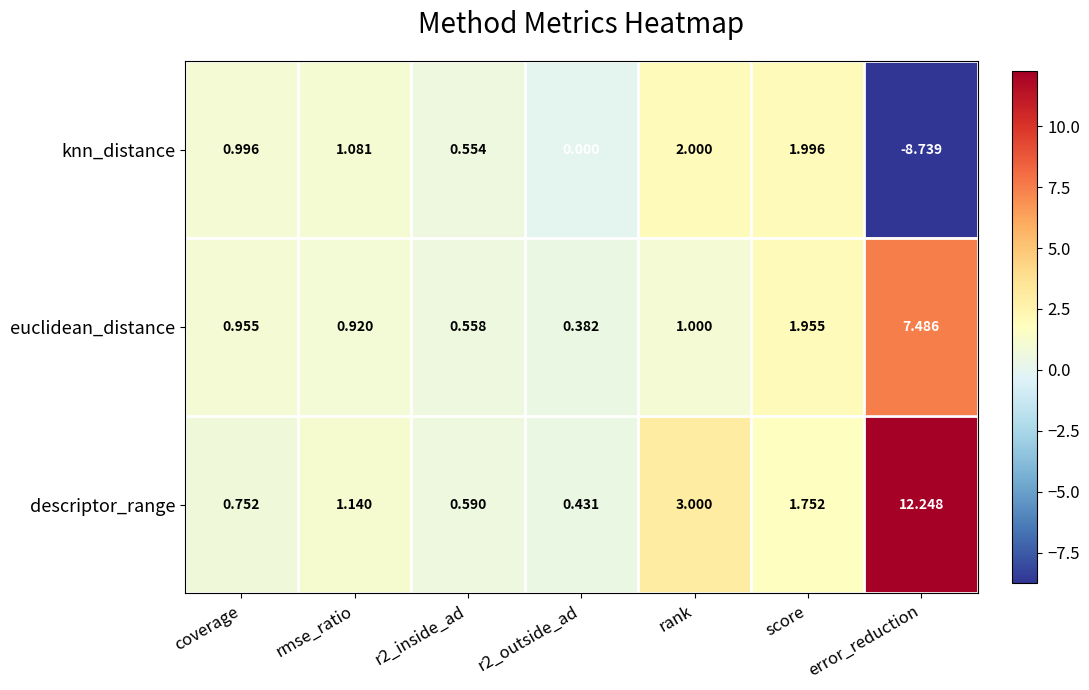

Which series has the largest total across all categories?

descriptor_range